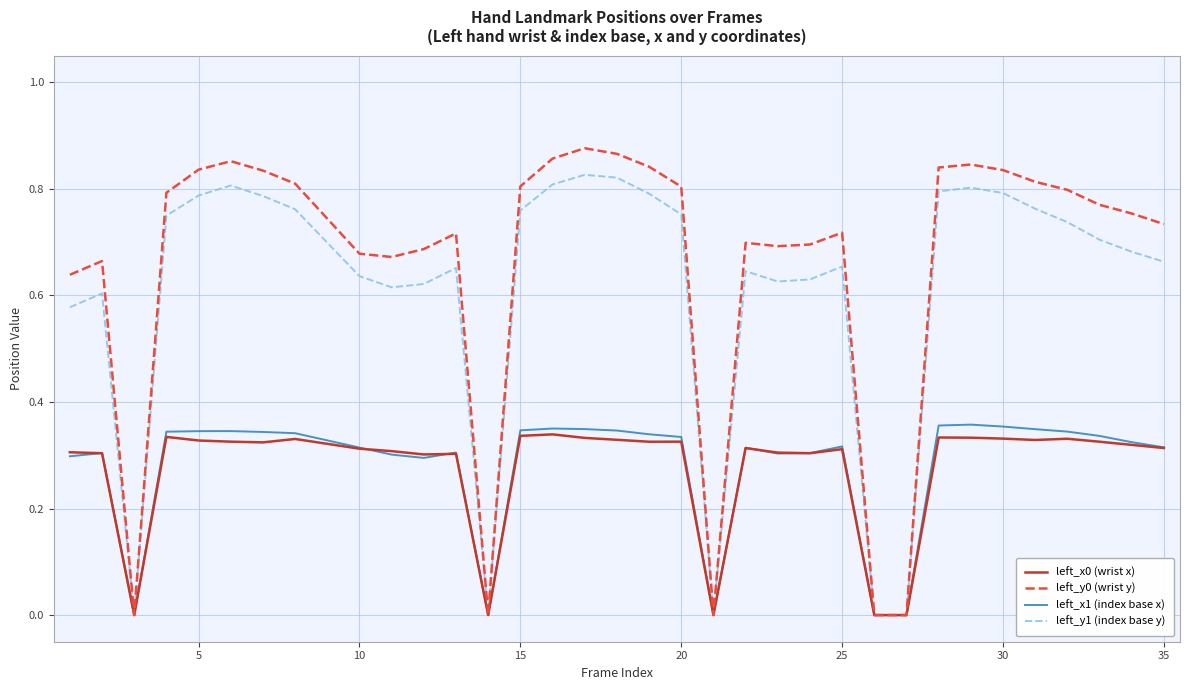

Does the chart have visible grid lines?

Yes